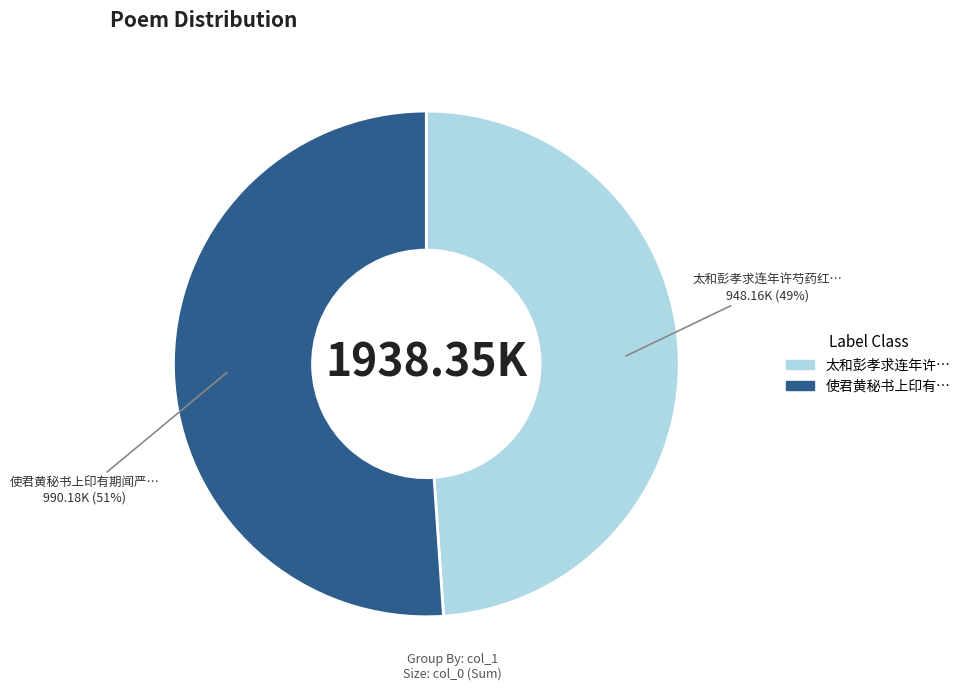

Is there any slice that represents more than half of the pie?

Yes